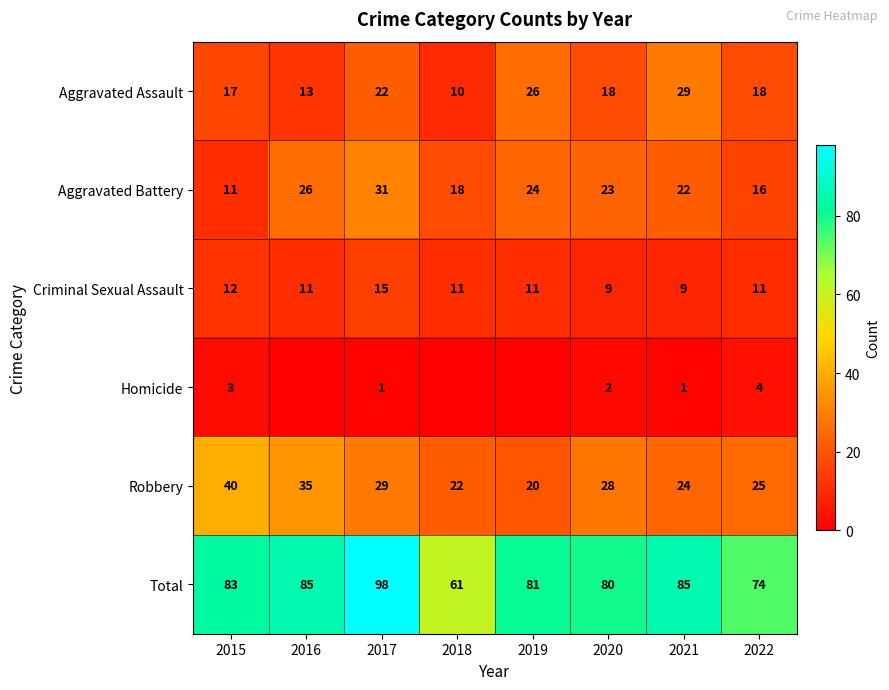

At how many categories does at least one series exceed 36?

8